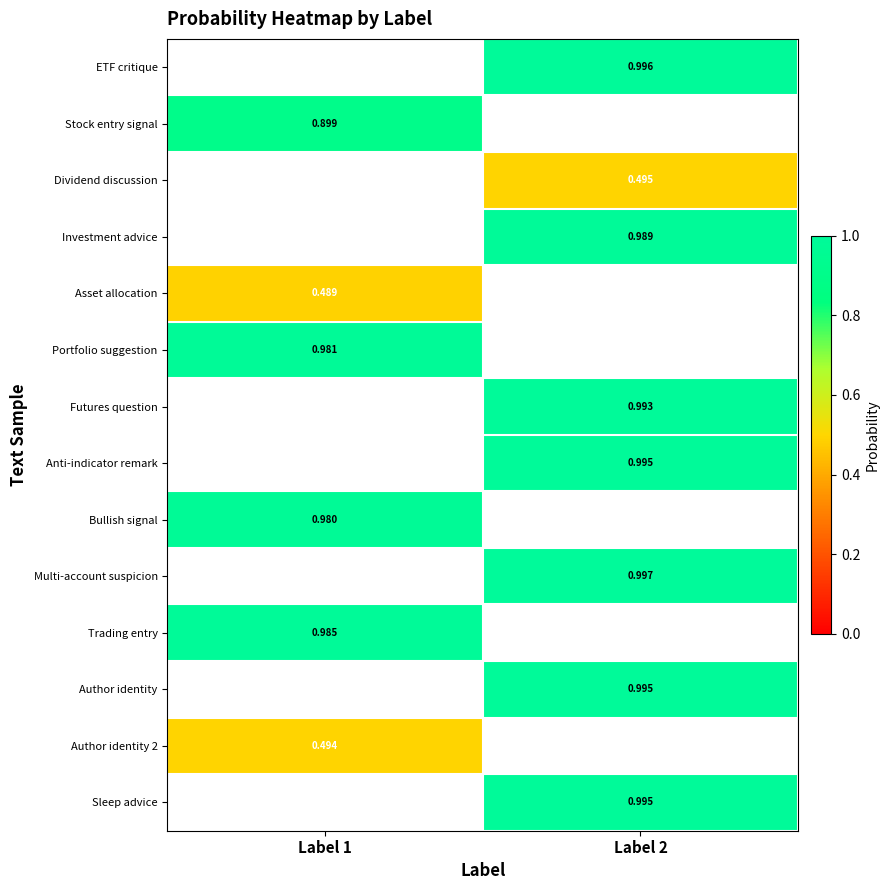

Which series has the largest range (max minus min)?

Stock entry signal